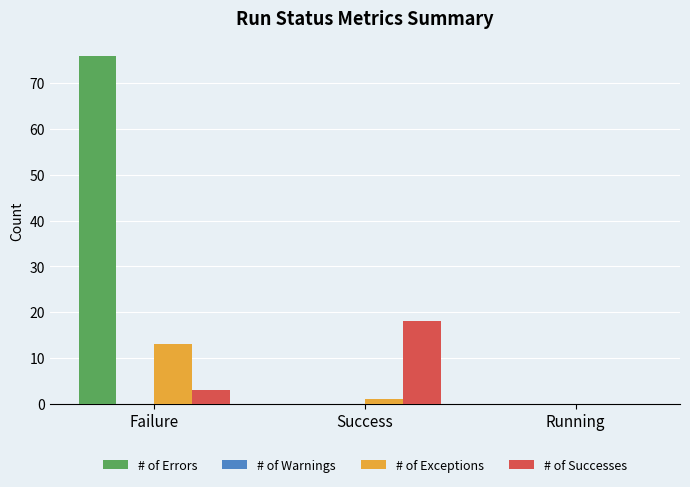

Reading right to left, what are all the values shown in this chart?

# of Errors: Running=0	Success=0	Failure=76
# of Exceptions: Running=0	Success=1	Failure=13
# of Successes: Running=0	Success=18	Failure=3